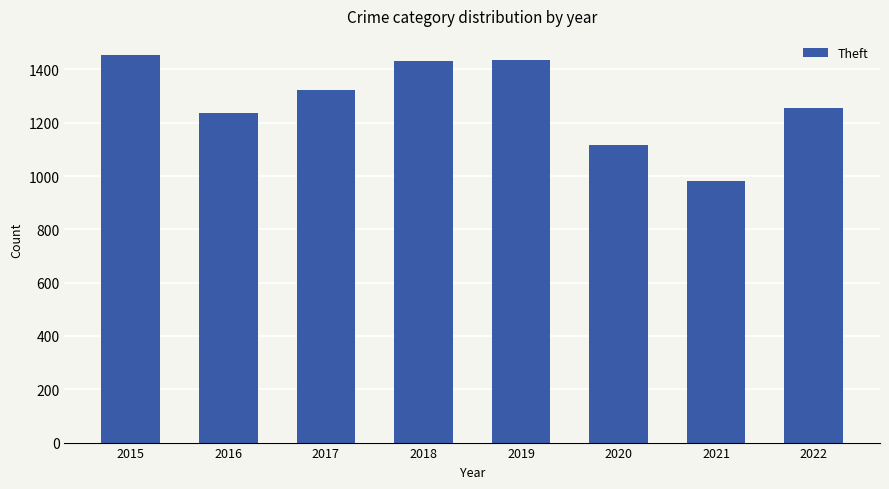

What is the approximate value at 2021, to the nearest 5?

980